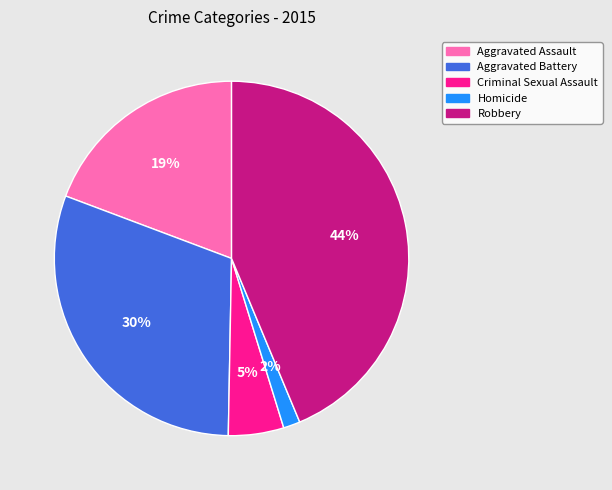

To the nearest percent, what is the average slice percentage?

20%